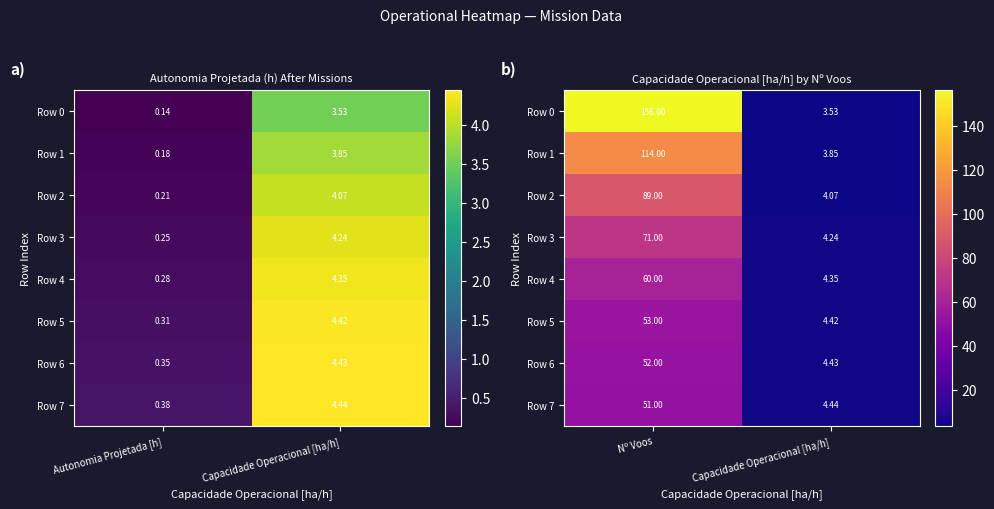

What value does the Row 2 series have at Capacidade Operacional [ha/h]?

4.1